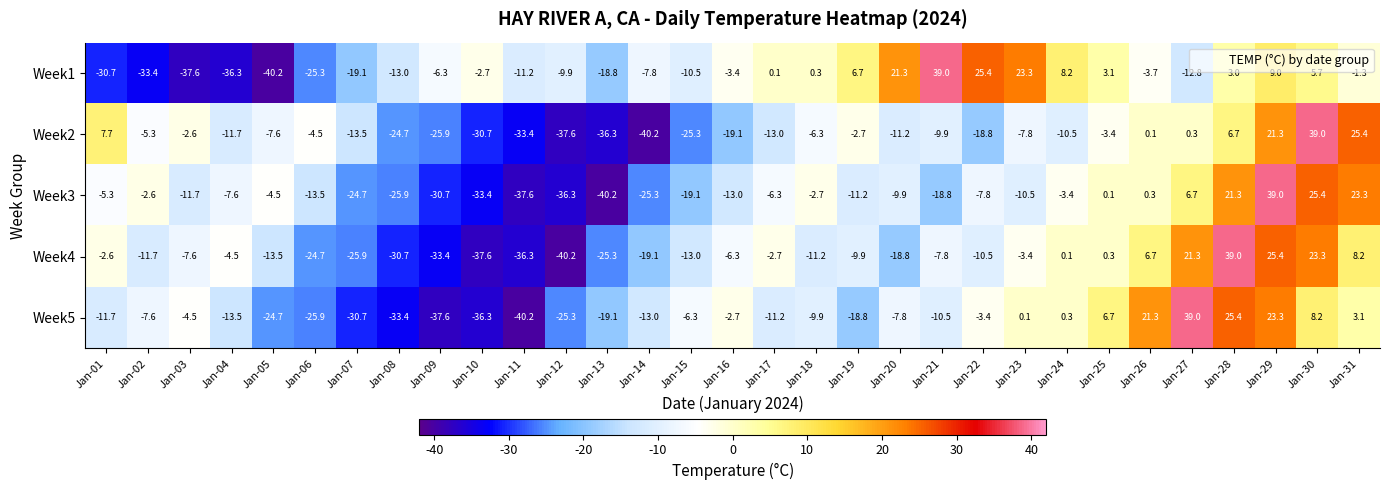

What is the sum of the Week4 values at Jan-26 and Jan-02?

-5.0